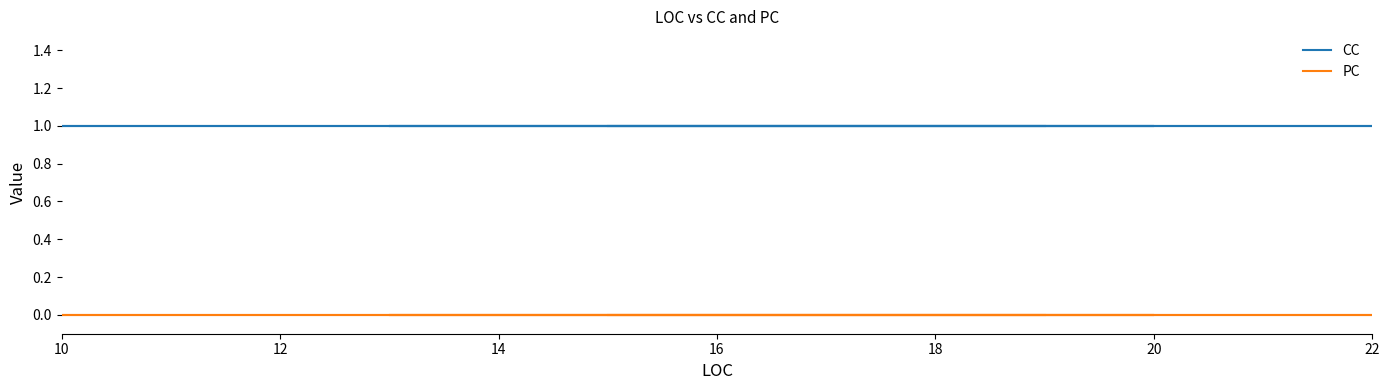

At which label is PC closest to 0?

10